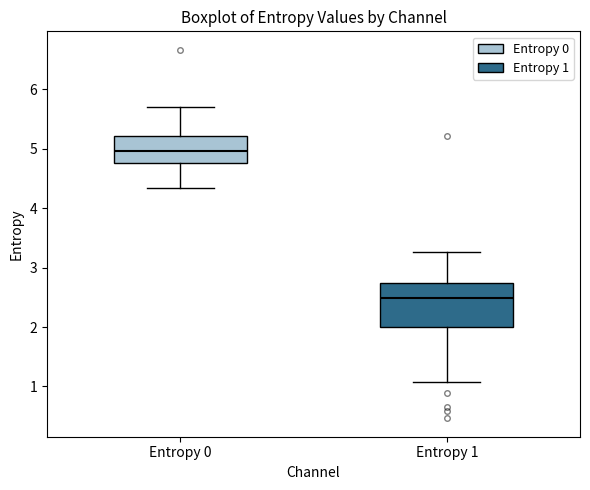

Which box has the highest median line?

Entropy 0